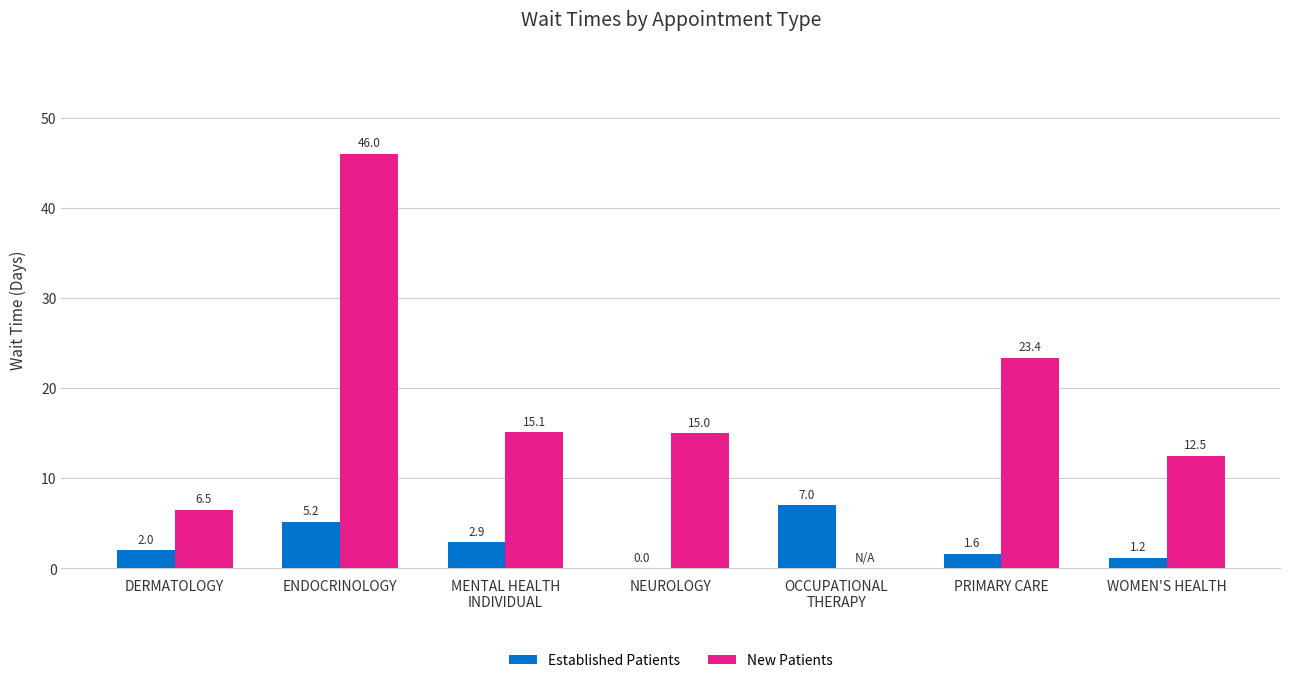

Reading right to left, extract all data points from this chart.

Established Patients: WOMEN'S HEALTH=1.2	PRIMARY CARE=1.6	OCCUPATIONAL
THERAPY=7.0	NEUROLOGY=0.0	MENTAL HEALTH
INDIVIDUAL=2.9	ENDOCRINOLOGY=5.2	DERMATOLOGY=2.0
New Patients: WOMEN'S HEALTH=12.5	PRIMARY CARE=23.4	OCCUPATIONAL
THERAPY=0.0	NEUROLOGY=15.0	MENTAL HEALTH
INDIVIDUAL=15.1	ENDOCRINOLOGY=46.0	DERMATOLOGY=6.5